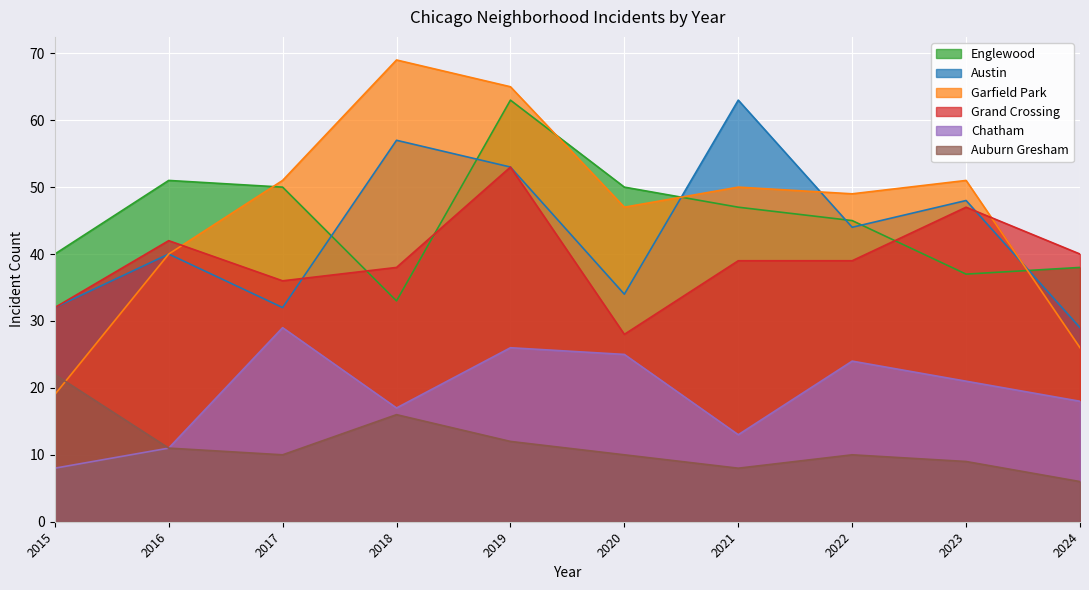

True or false: Chatham and Garfield Park intersect in this chart.

False